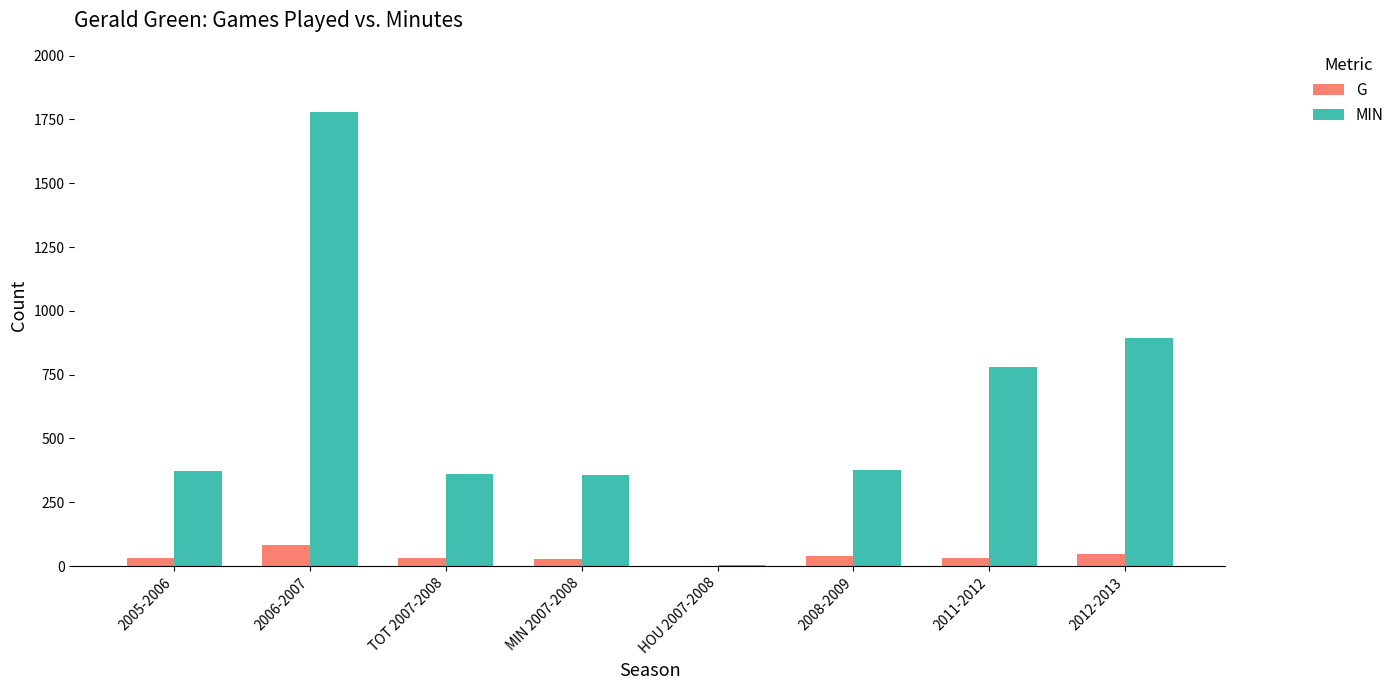

What is the average value of the MIN series?

616